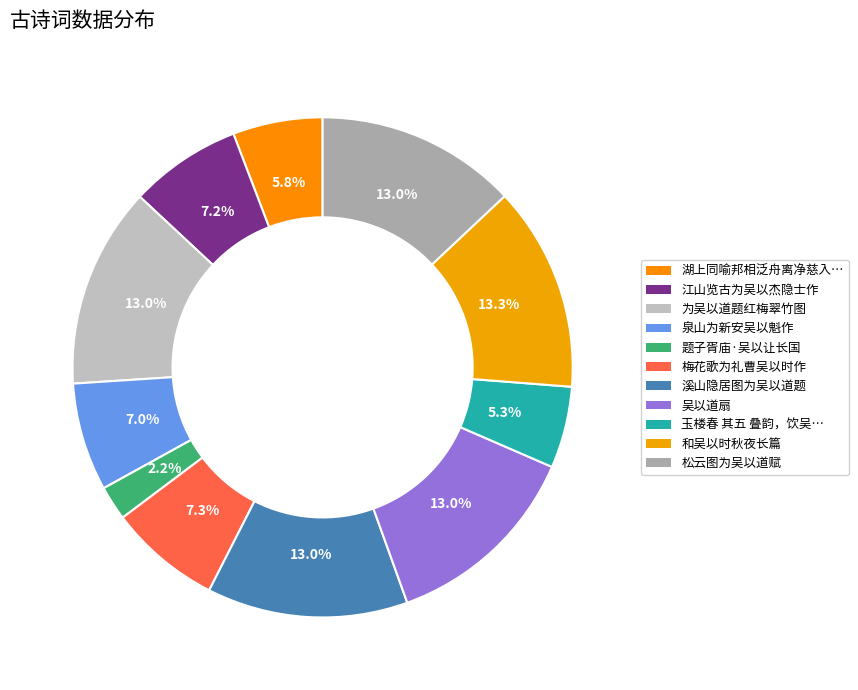

Rank the categories by value from lowest to highest.

题子胥庙·吴以让长国, 玉楼春 其五 叠韵，饮吴以容春官宅, 湖上同喻邦相泛舟离净慈入玉泉观鱼池上徐茂吴以家酿至余迫暮同吴生德符先归, 泉山为新安吴以魁作, 江山览古为吴以杰隐士作, 梅花歌为礼曹吴以时作, 松云图为吴以道赋, 吴以道扇, 溪山隐居图为吴以道题, 为吴以道题红梅翠竹图, 和吴以时秋夜长篇